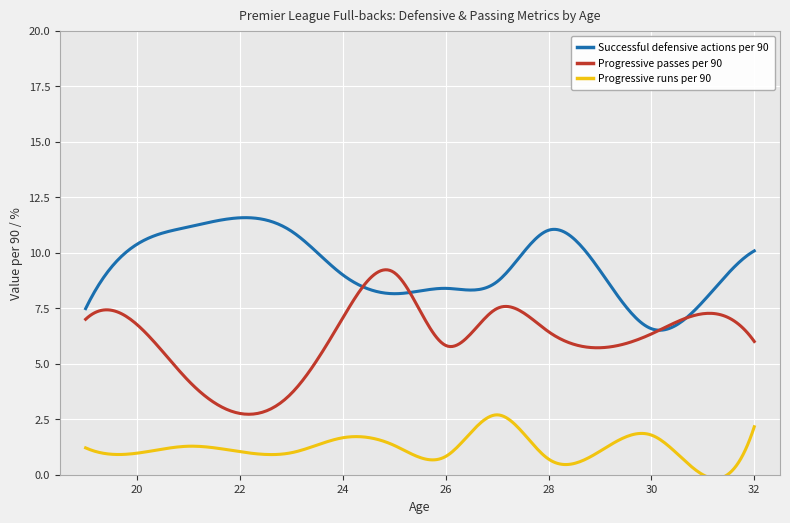

What is the maximum value shown in the chart?

11.6